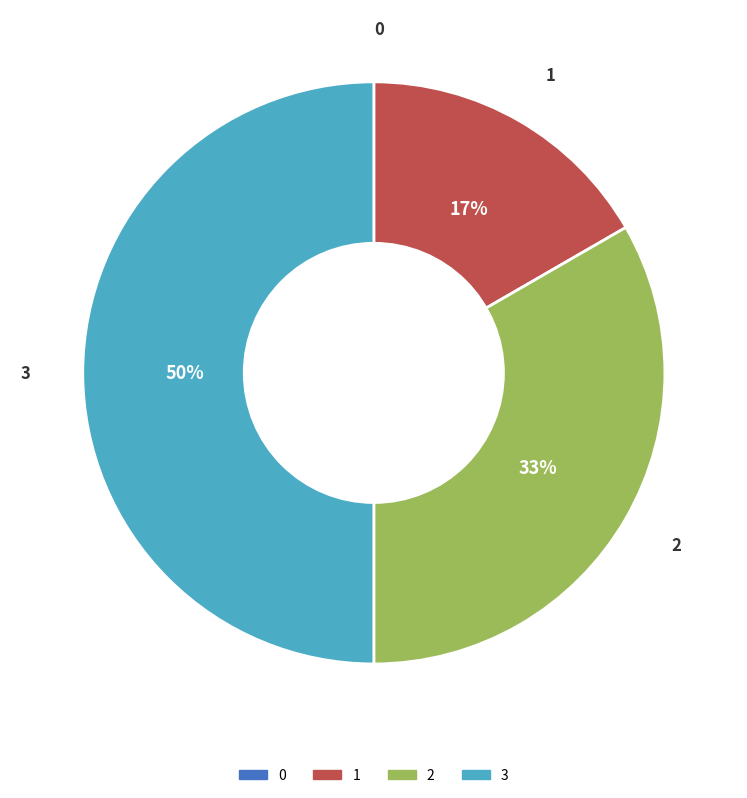

The 2 slice represents 25% of the pie. True or false?

False